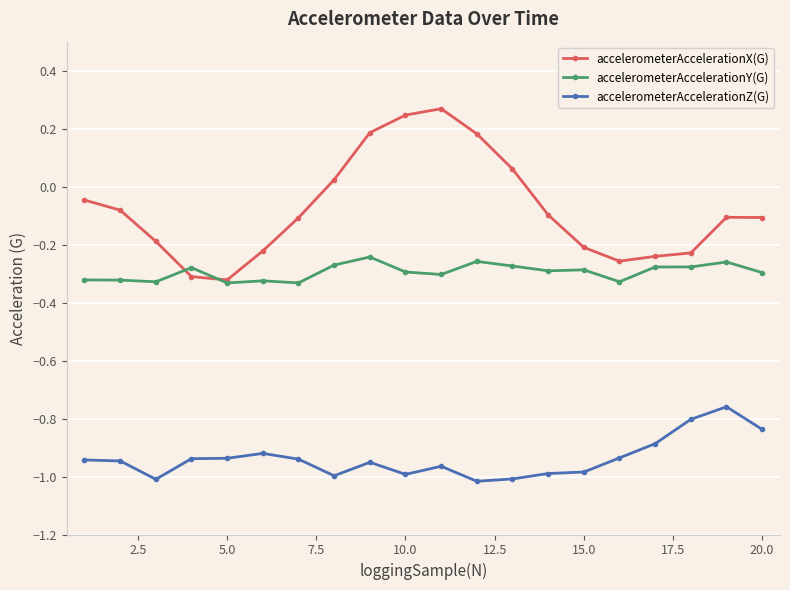

True or false: accelerometerAccelerationZ(G) has more than 0 interior local peaks.

True